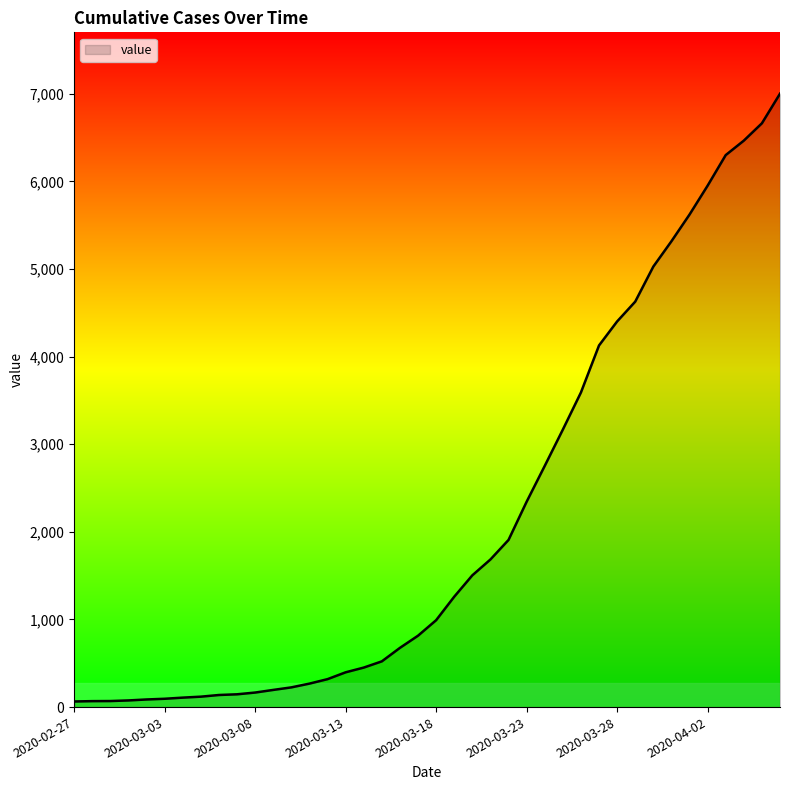

What is the greatest value displayed?

7002